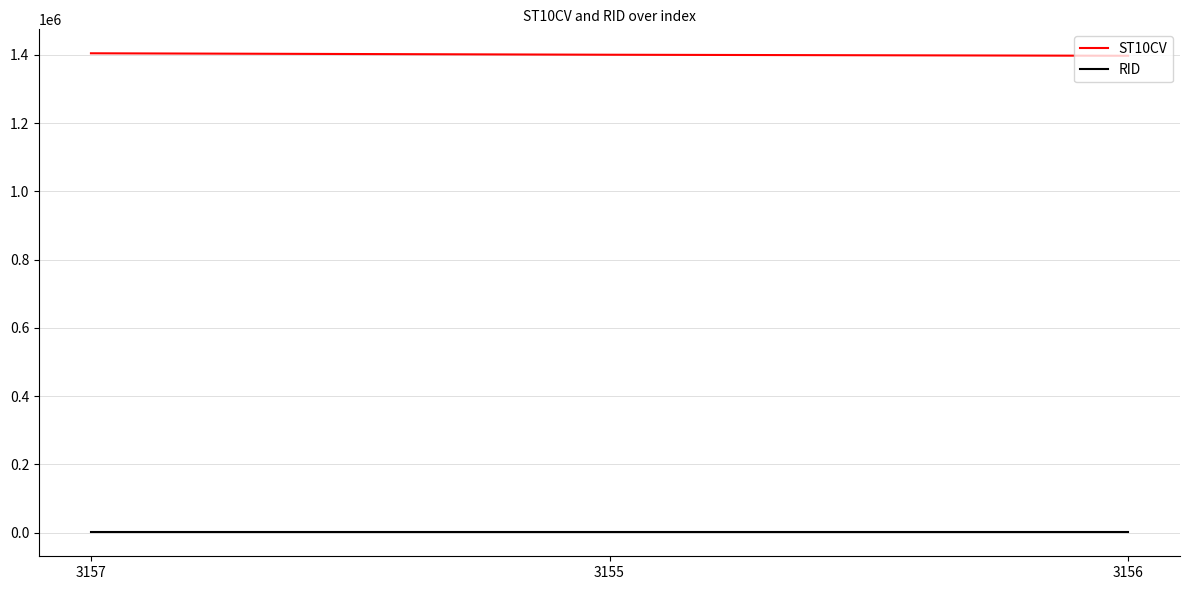

What is the total value across all series at 3155?

1401642